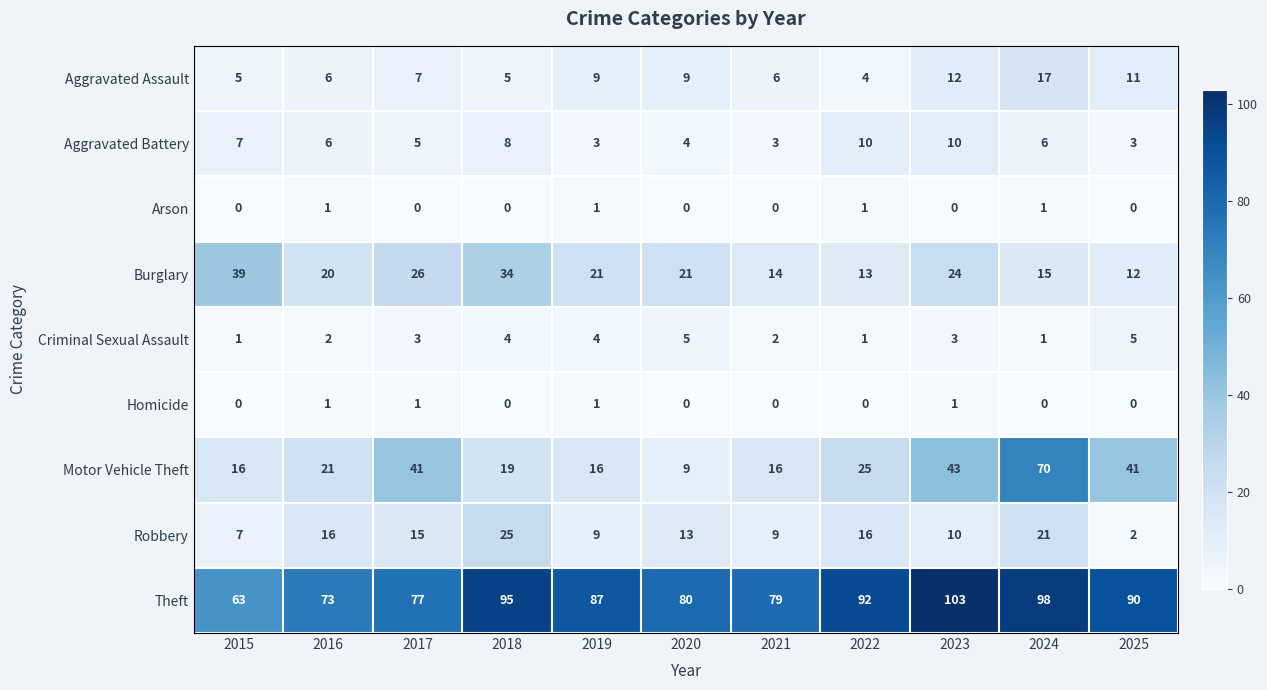

At which category is the sum across all series the highest?

2024